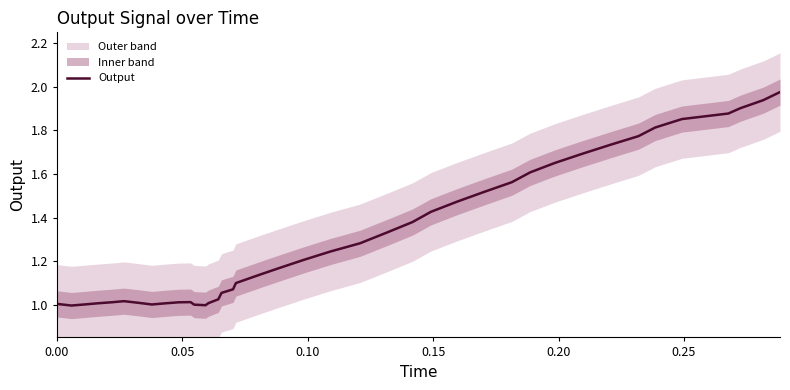

Does the chart have visible grid lines?

No